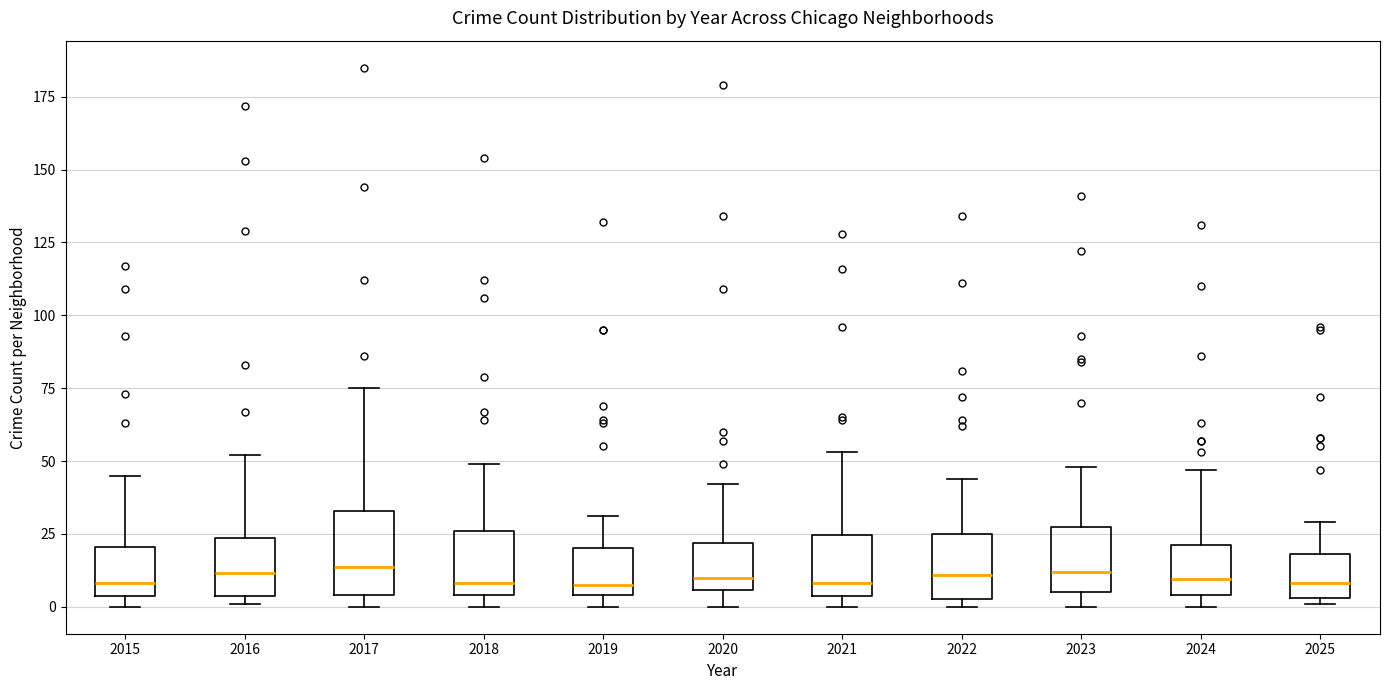

Comparing the boxes themselves (not the whiskers), which one is the tallest?

2017